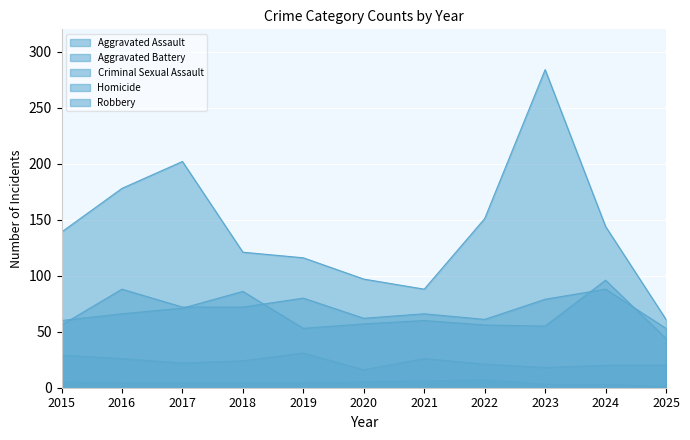

True or false: Robbery and Aggravated Battery intersect in this chart.

False